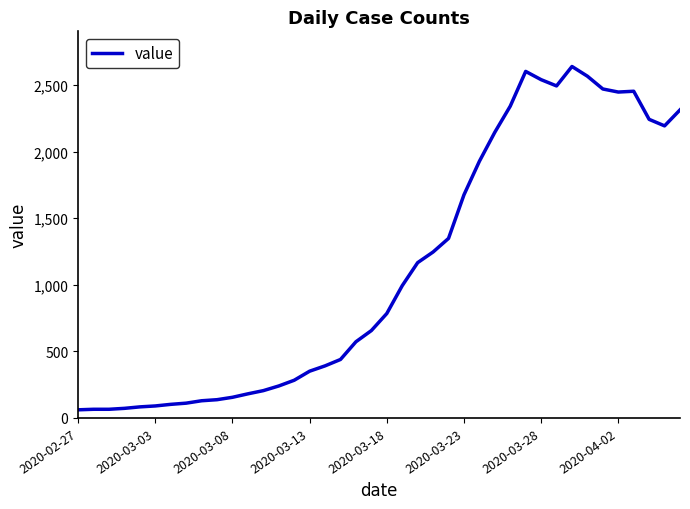

What is the difference between the maximum and minimum values?

2578